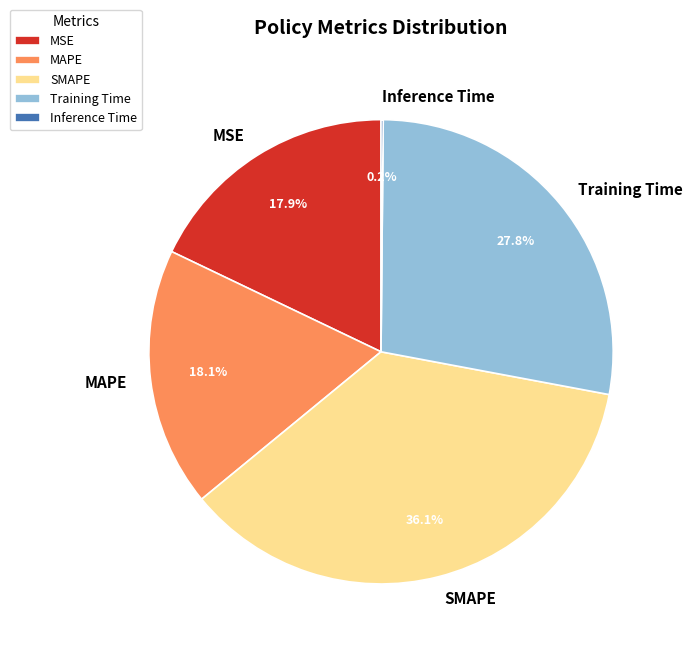

Is there any slice that represents more than half of the pie?

No